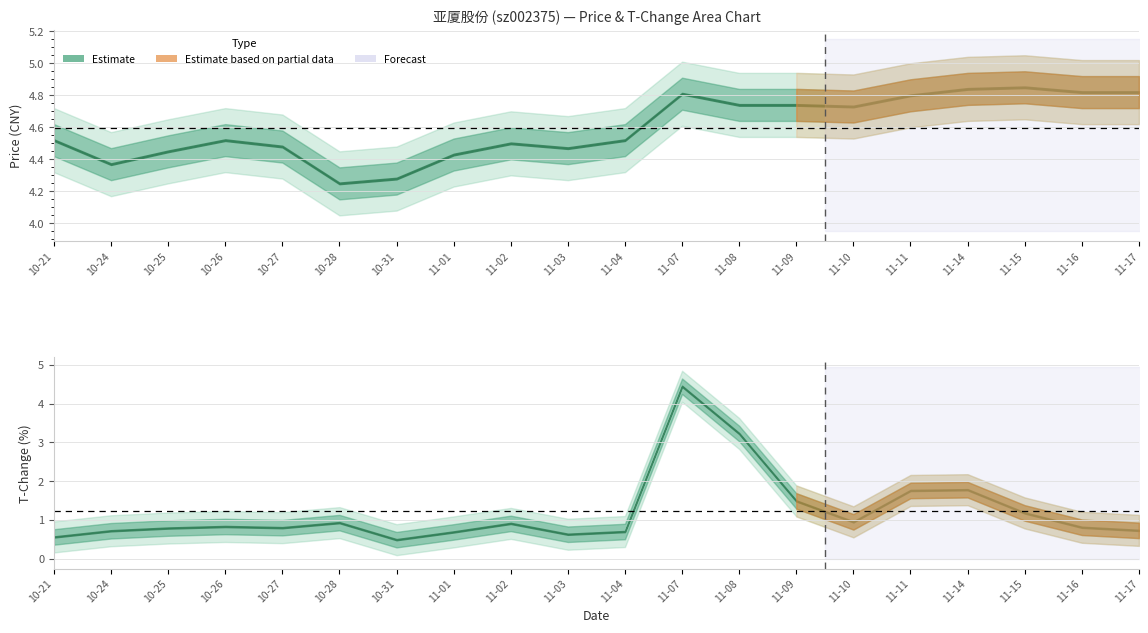

What is the minimum value shown in the chart?

0.5